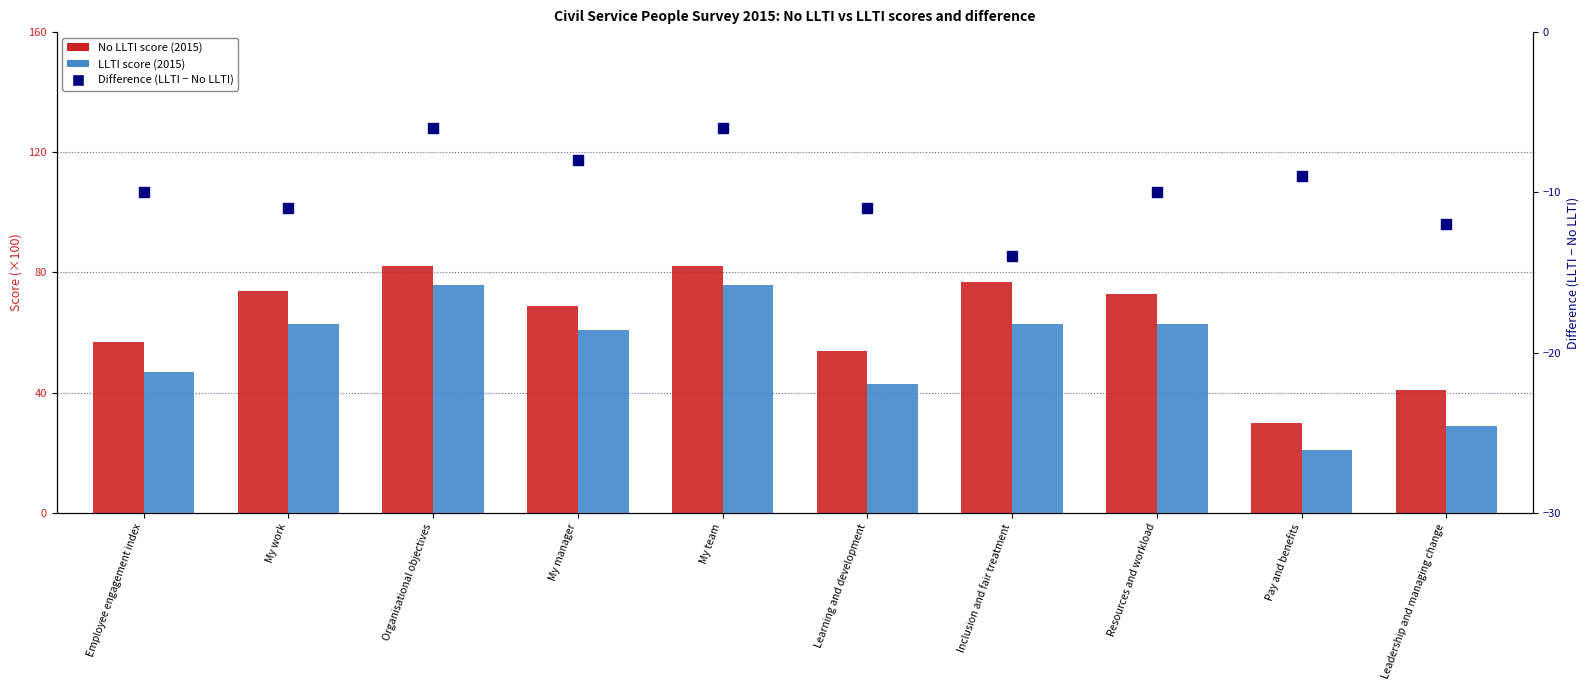

Is the value of LLTI (2015) at Resources and workload greater than the value of No LLTI (2015) at My manager?

No